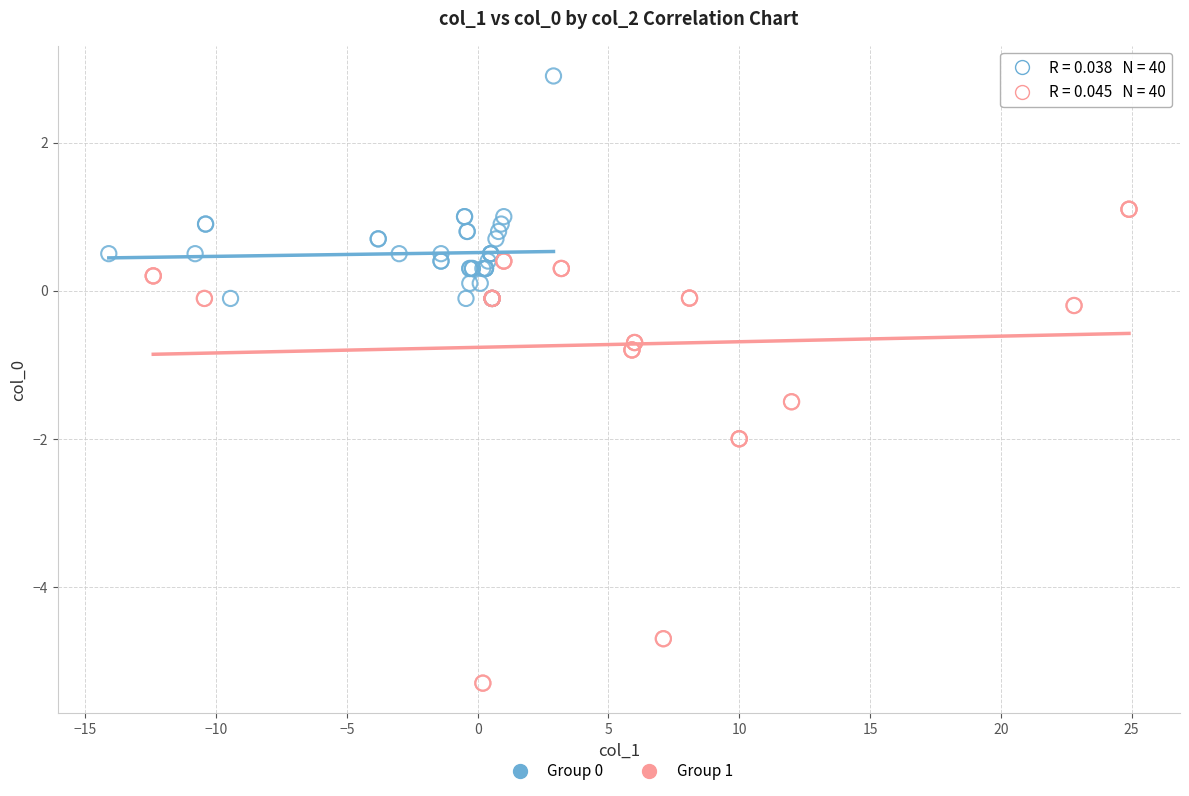

Which series reaches the minimum Y coordinate?

Group 1